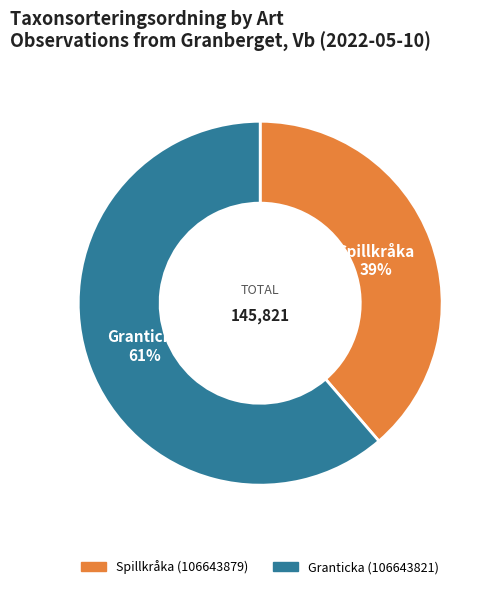

Which category has the smallest portion of the pie?

Spillkråka (106643879)